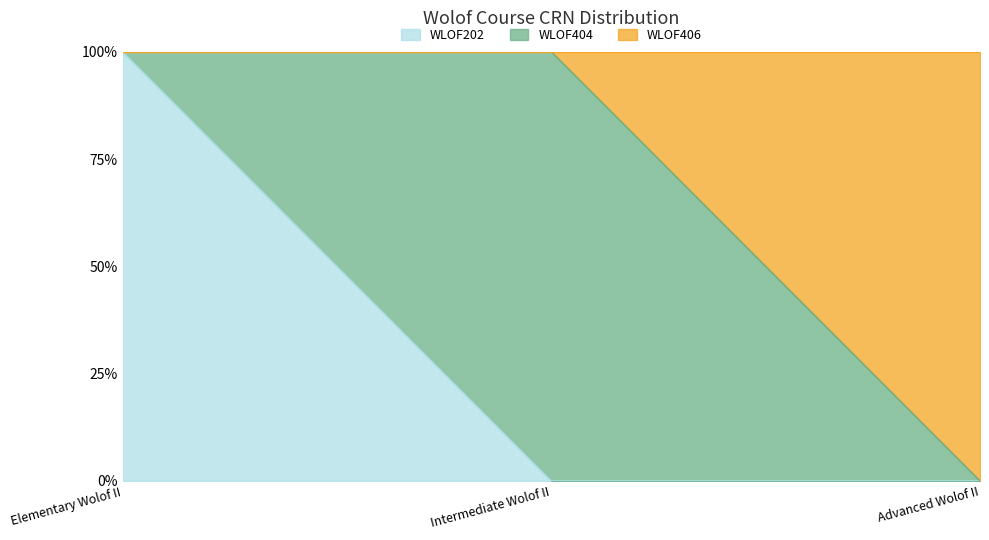

At which category is the sum across all series the highest?

Elementary Wolof II